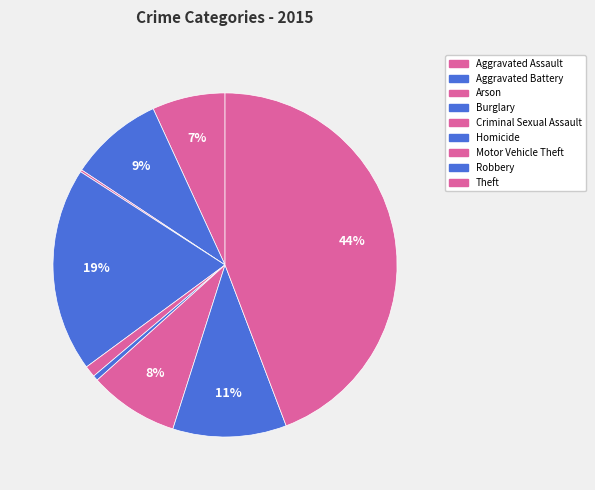

To the nearest percent, what is the combined percentage of Homicide and Motor Vehicle Theft?

9%